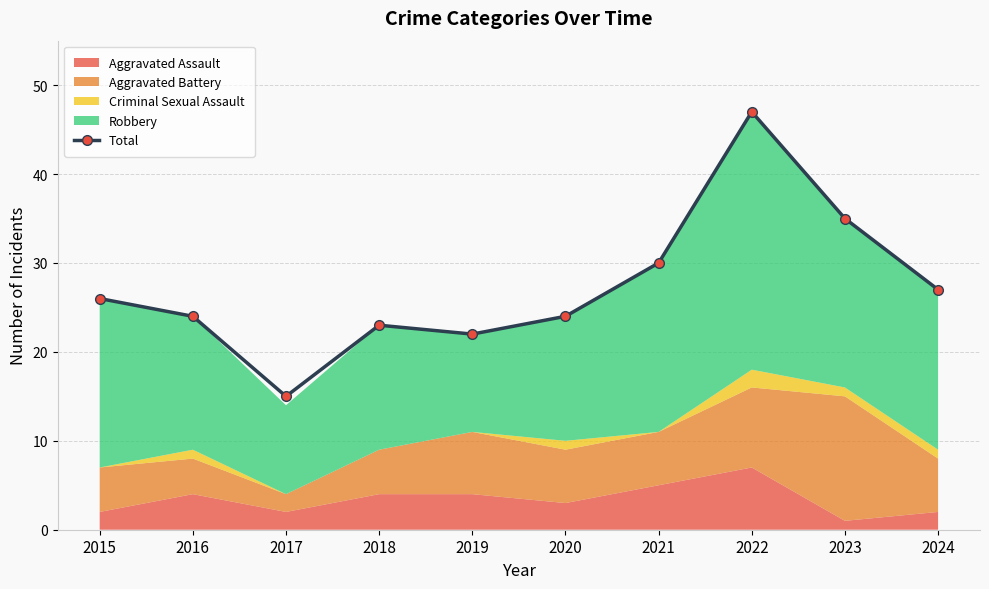

What is the sum of the values at 2022 and 2017?

62